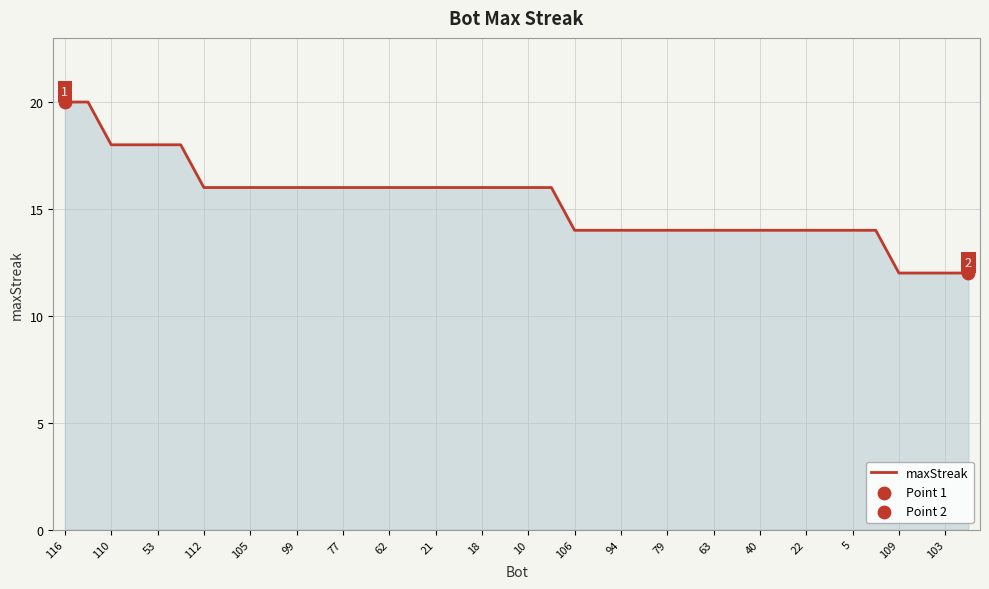

What is the maximum value shown in the chart?

20